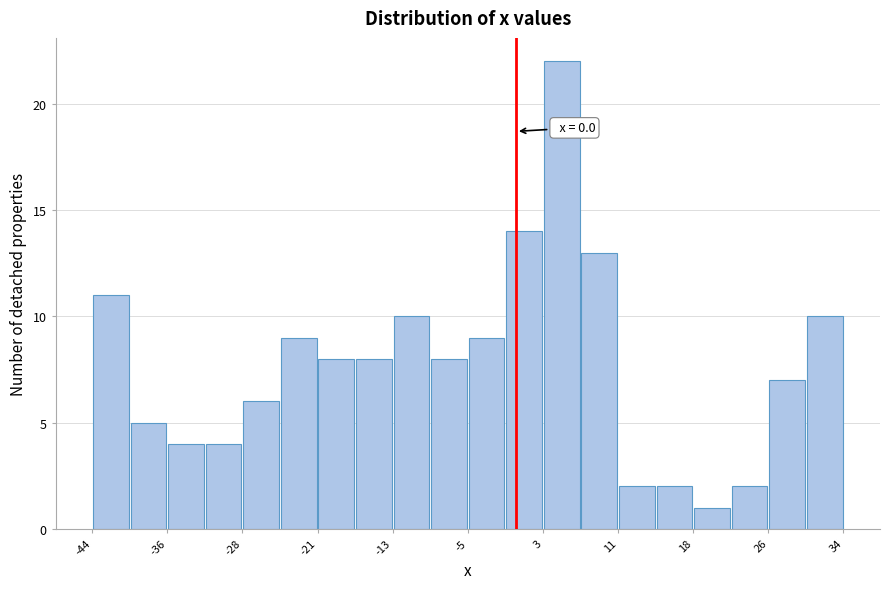

Read against the x-axis, roughly where is the centre of the tallest bar?

5